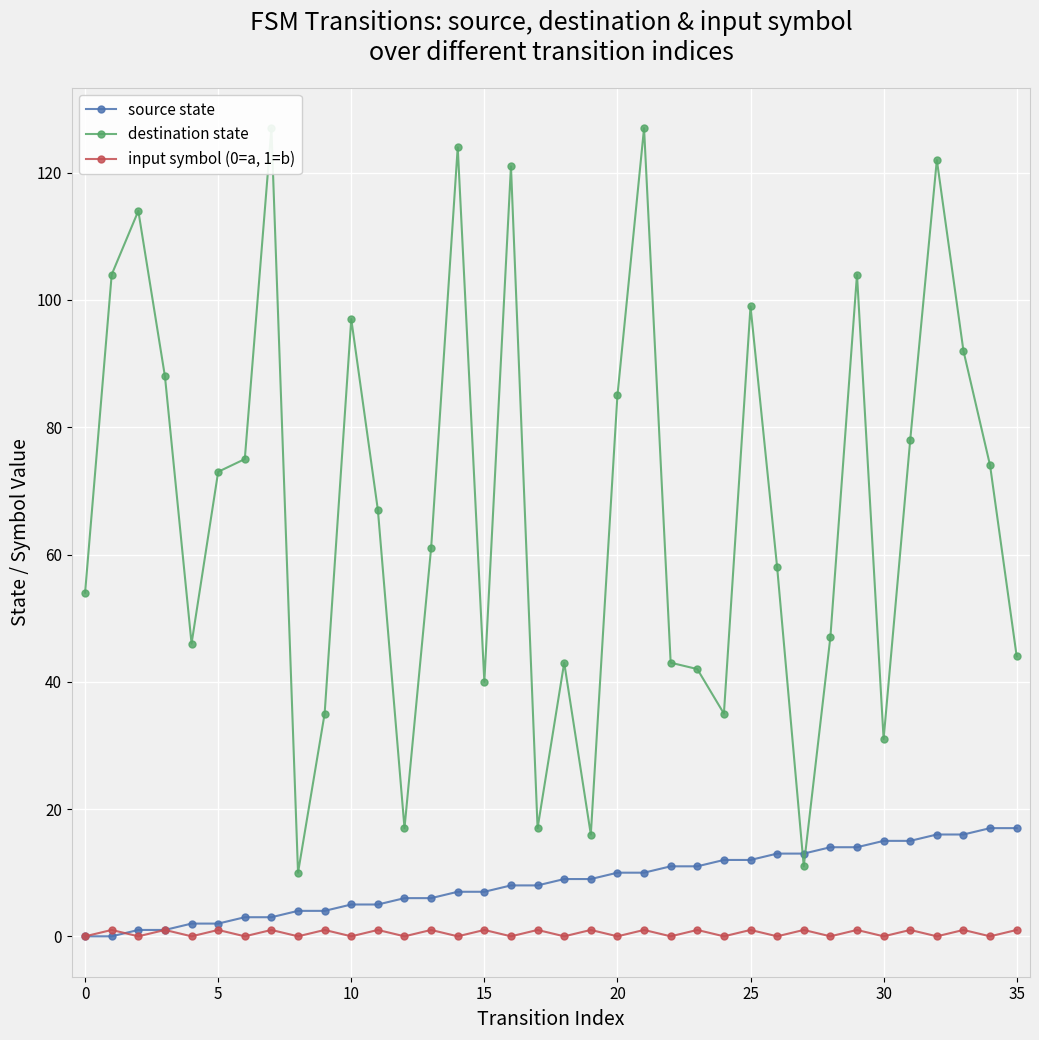

After their last crossing, which series has the higher values: input symbol (0=a, 1=b) or source state?

source state